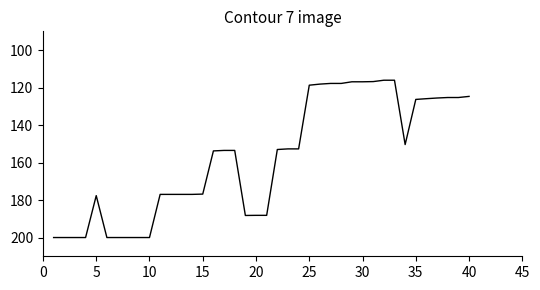

What is the maximum value shown in the chart?

200.0